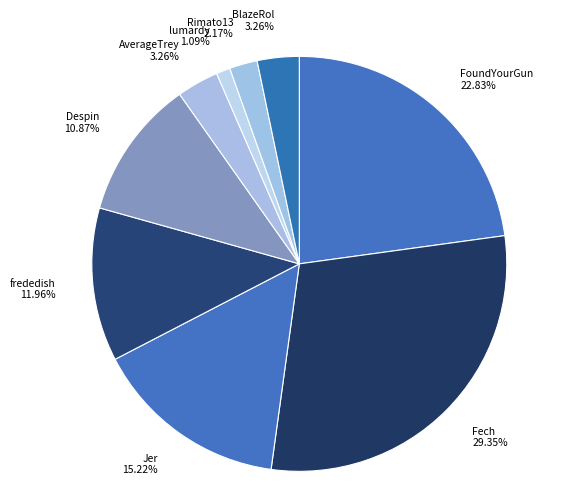

Combined, do BlazeRol 3.26% and Rimato13 2.17% account for over 50%?

No